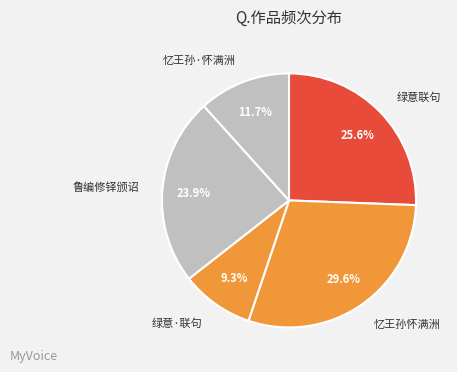

Is the sum of 绿意联句 and 忆王孙怀满洲 greater than half?

Yes